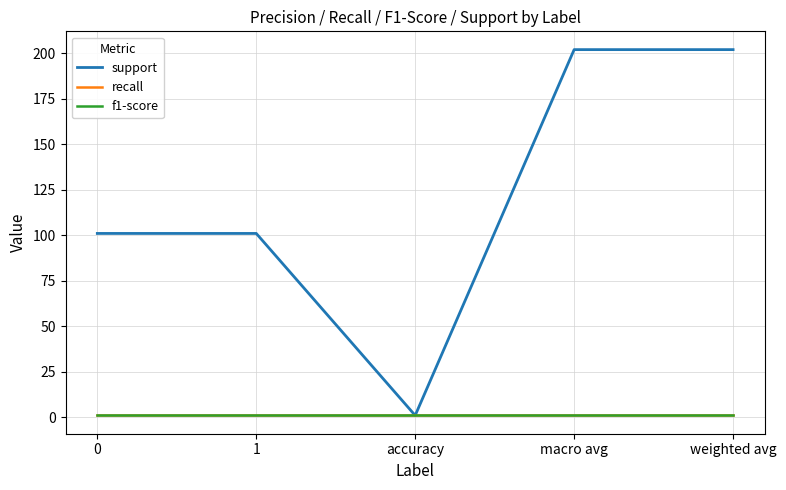

What is the label of the 3rd point from the left?

accuracy